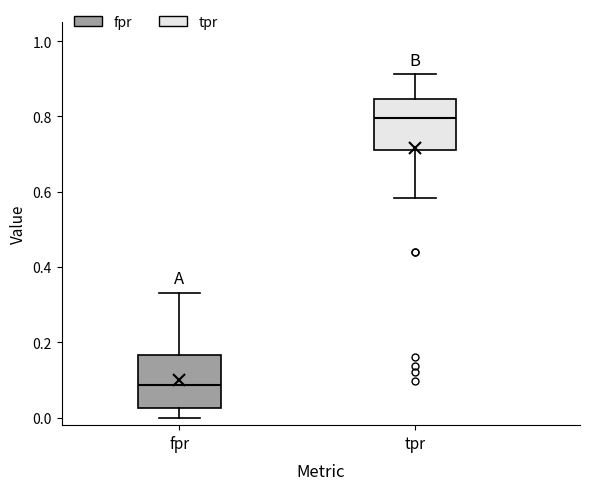

Reading left to right, read every box against the y-axis: the position of its median line, the range the box covers, and the ends of its whiskers. The values are not printed on the chart, so give them approximately, as read against the axis.

fpr: median 0.08, box 0.02 to 0.16, whiskers 0.00 to 0.34
tpr: median 0.80, box 0.72 to 0.84, whiskers 0.58 to 0.92